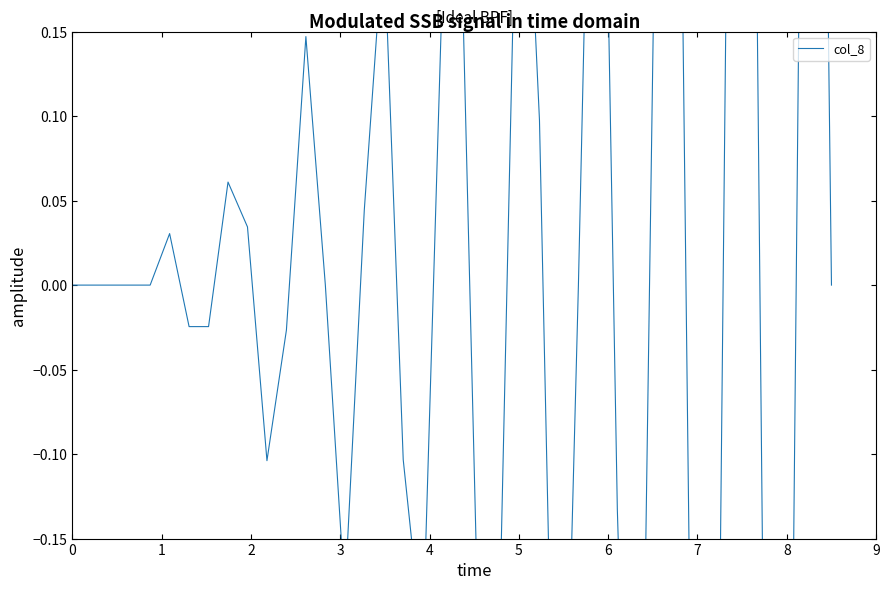

What is the difference between the maximum and second lowest values?

1.5